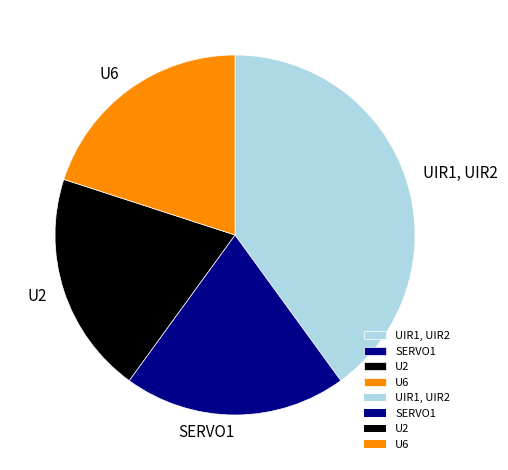

True or false: U2 accounts for 7% of the total.

False